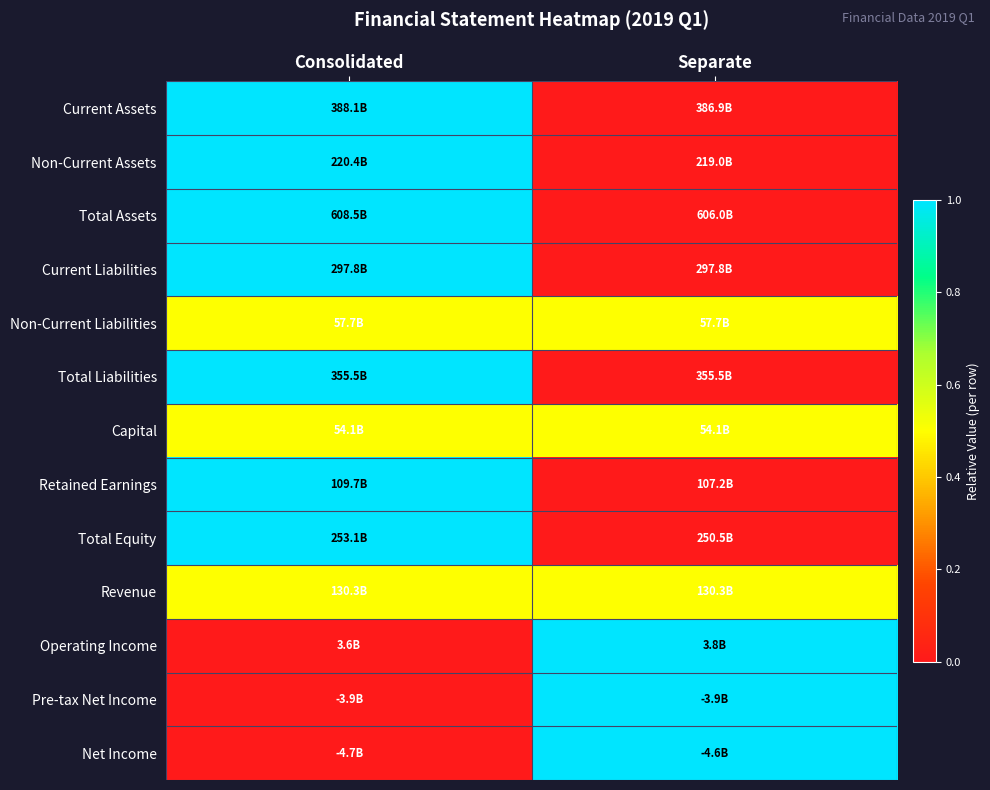

What is the greatest value displayed?

1.0